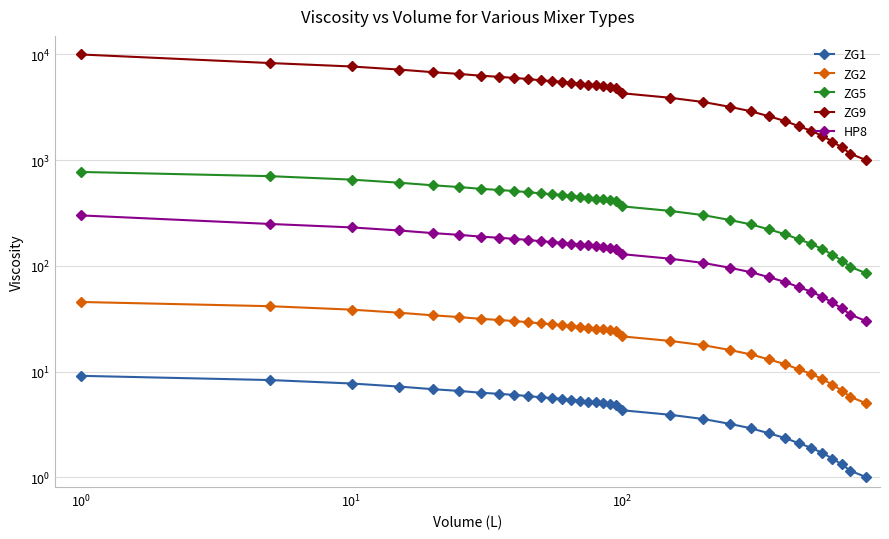

Does the chart display data point markers on the line(s)?

Yes